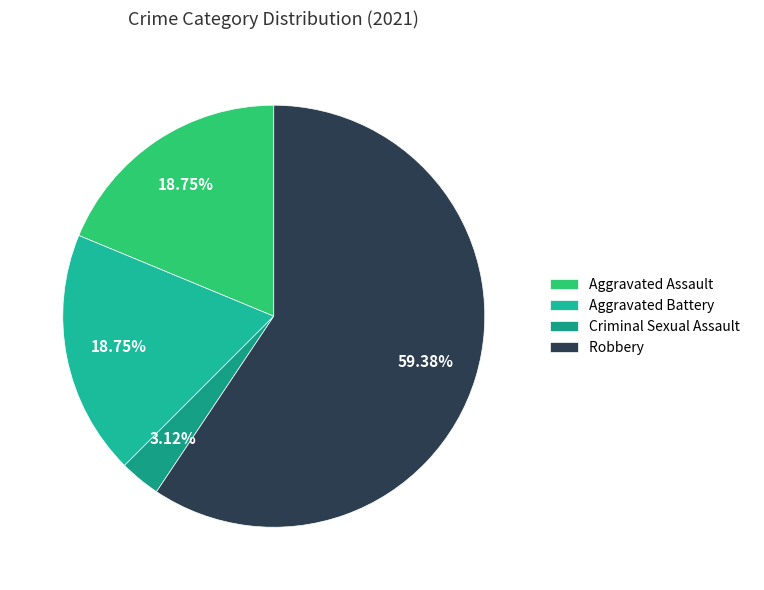

To the nearest percent, what percentage of the pie is Aggravated Assault?

19%